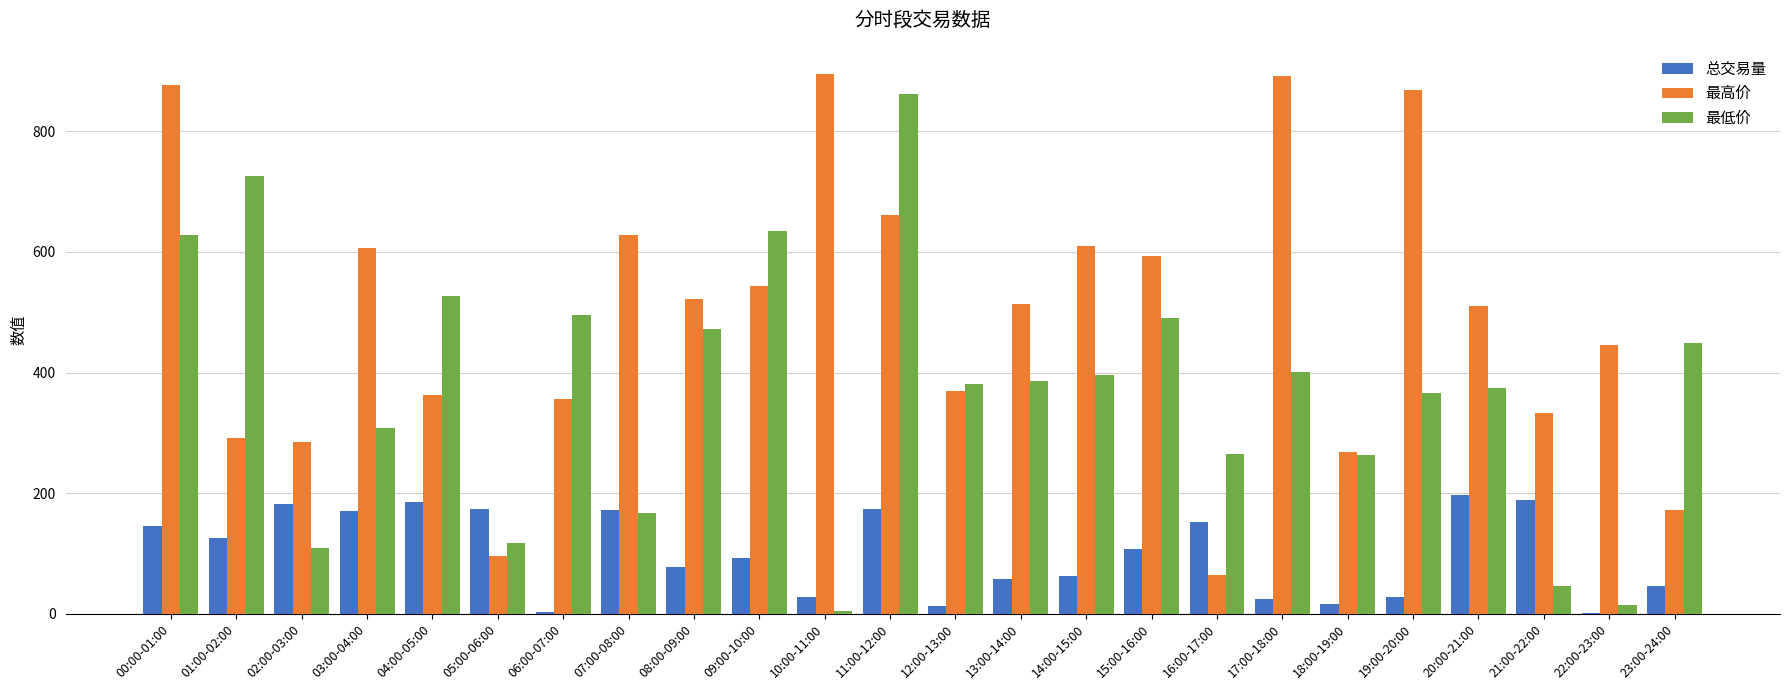

Which series has the largest total across all categories?

最高价